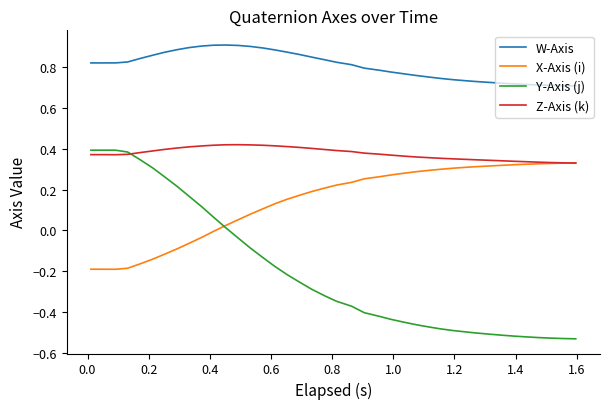

List the series in order of their overall mean, highest first.

W-Axis, Z-Axis (k), X-Axis (i), Y-Axis (j)